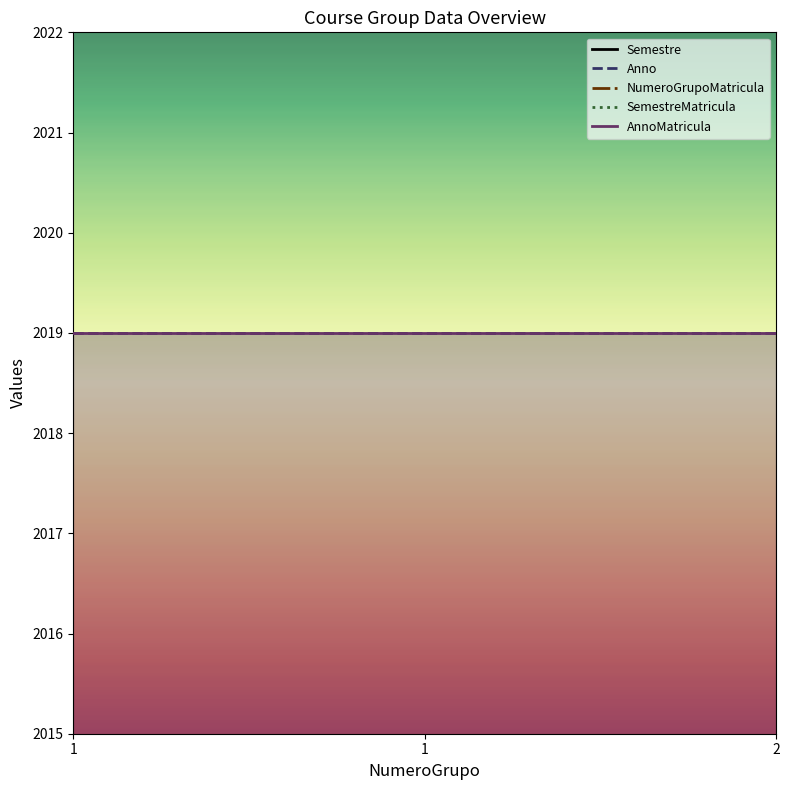

Is it true that Anno equals 518 at 1?

False